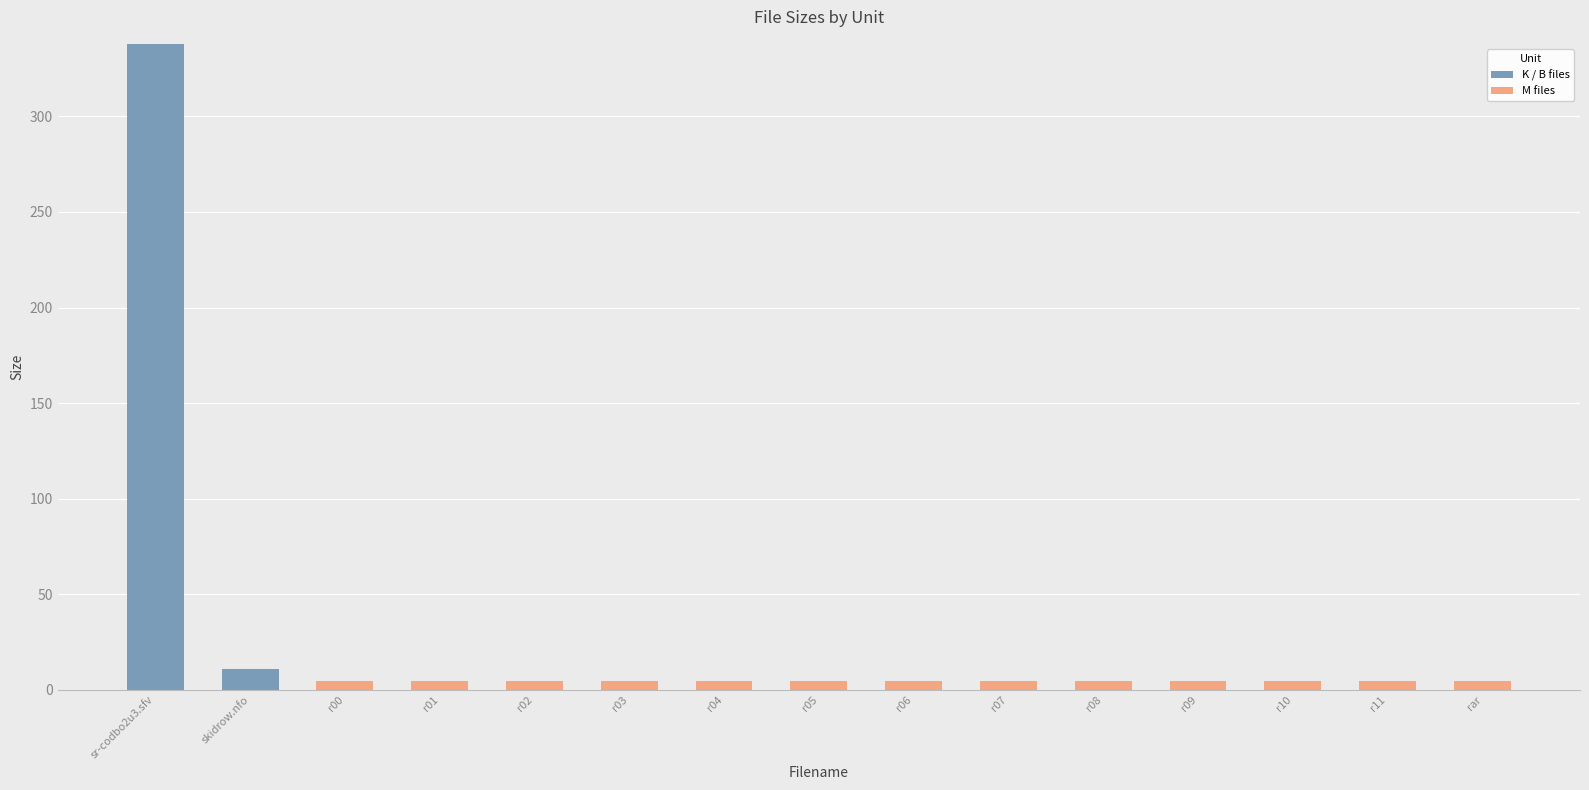

How many distinct data groups are displayed?

2